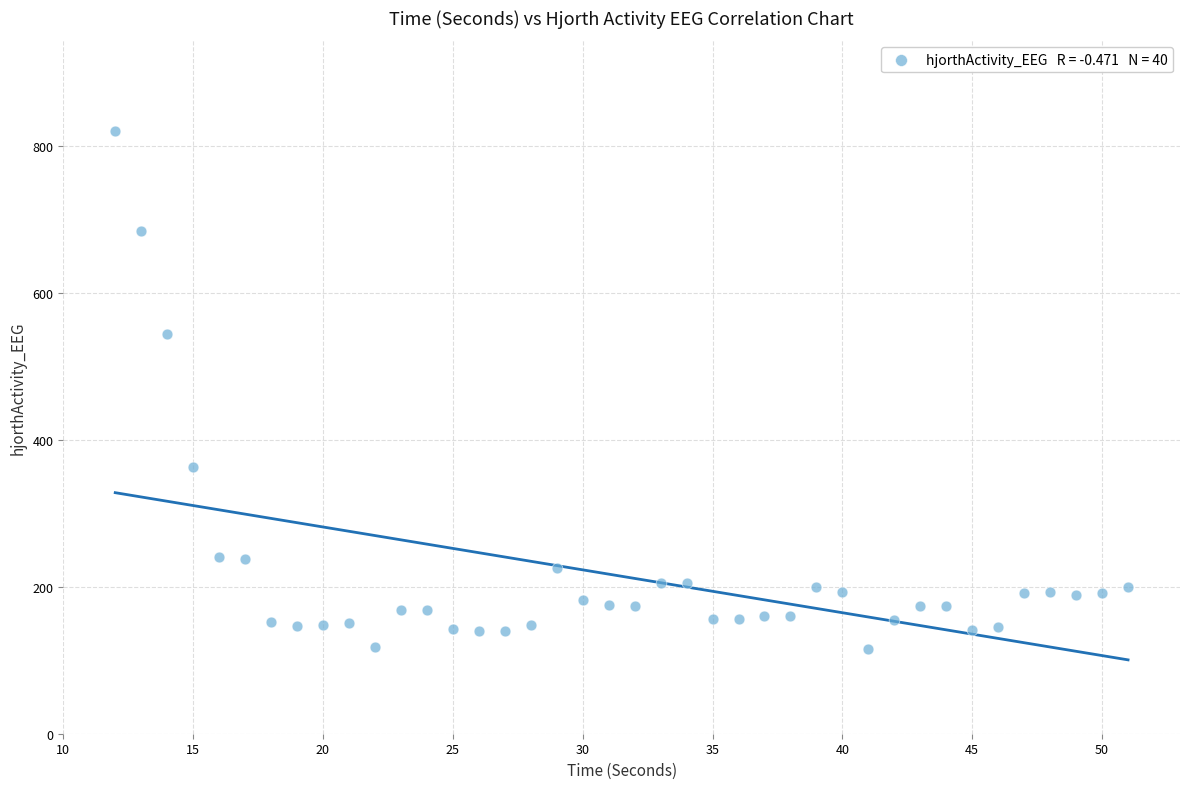

What Y value in the scatter plot is closest to 468?

544.4